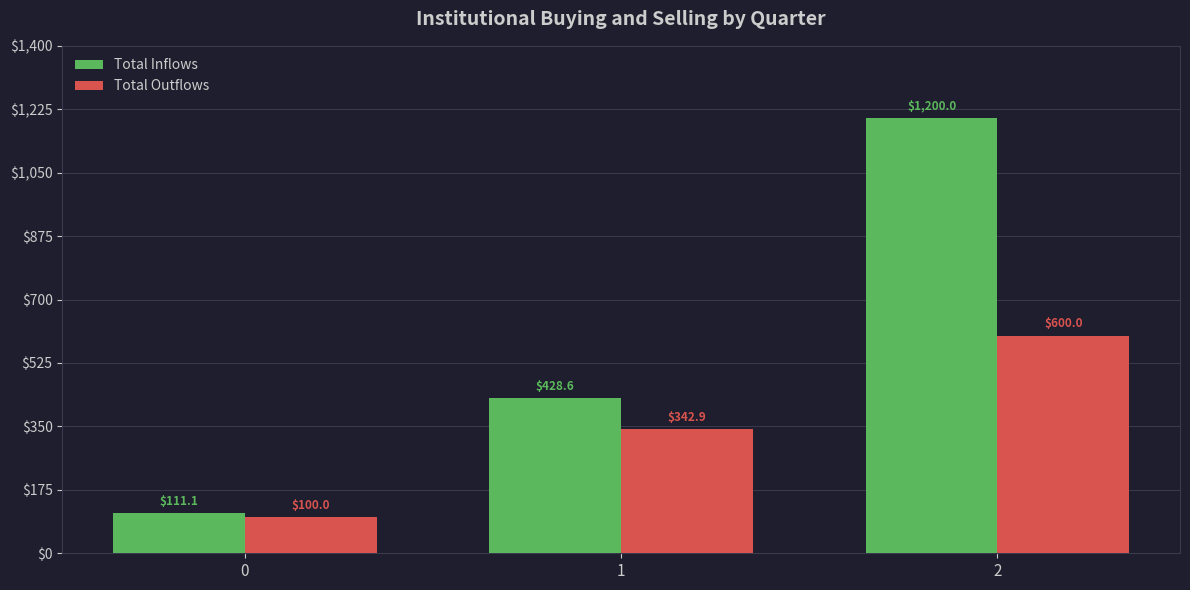

Are the bars grouped side by side (vs. stacked)?

Yes